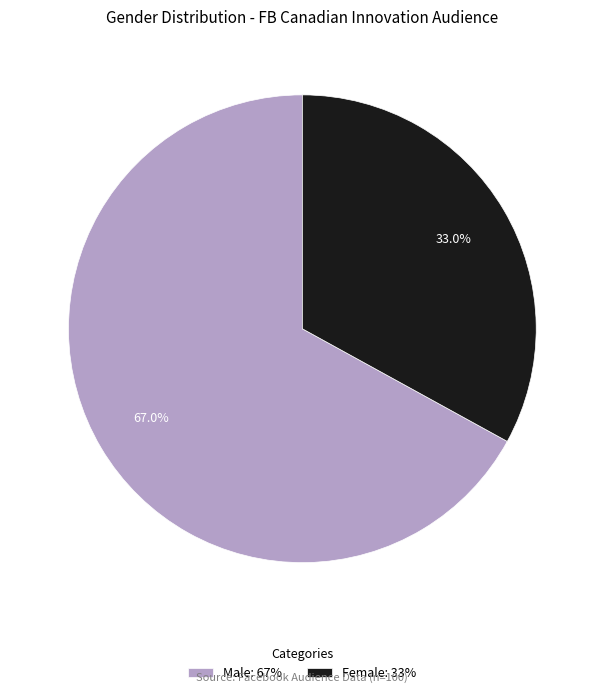

To the nearest percent, what is the difference between the Female and Male slice percentages?

34%